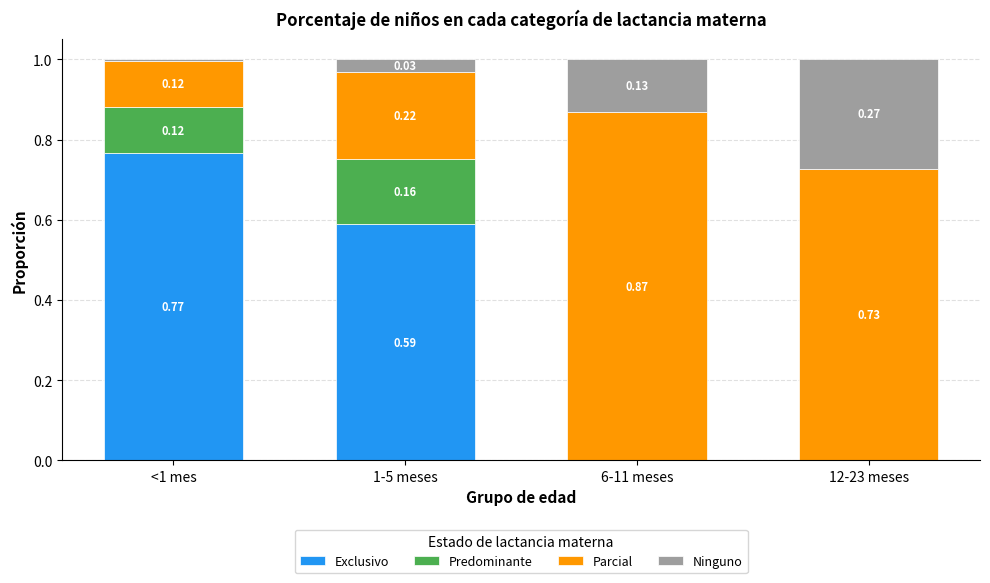

What is the sum of all Exclusivo values?

1.4